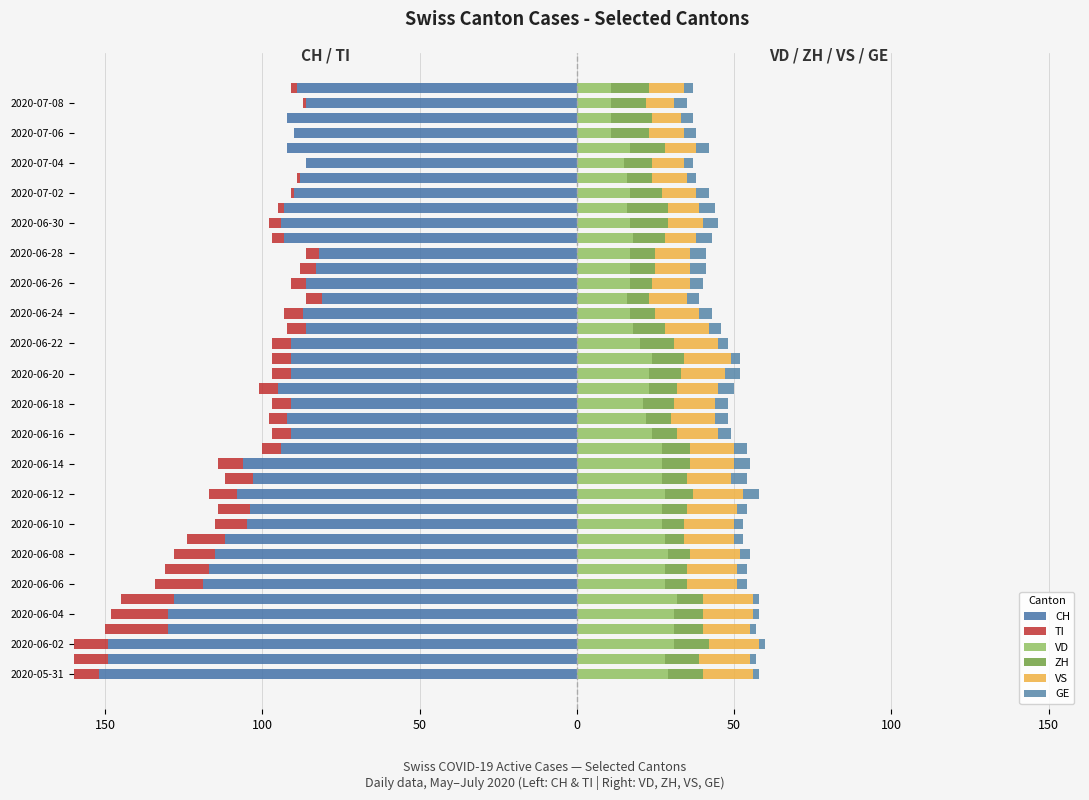

How many bars are there in total?

240